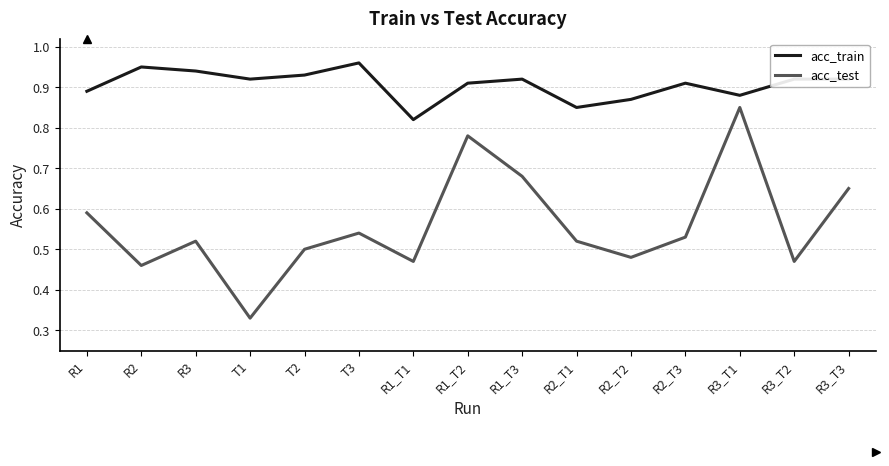

At which category is the sum across all series the highest?

R3_T1